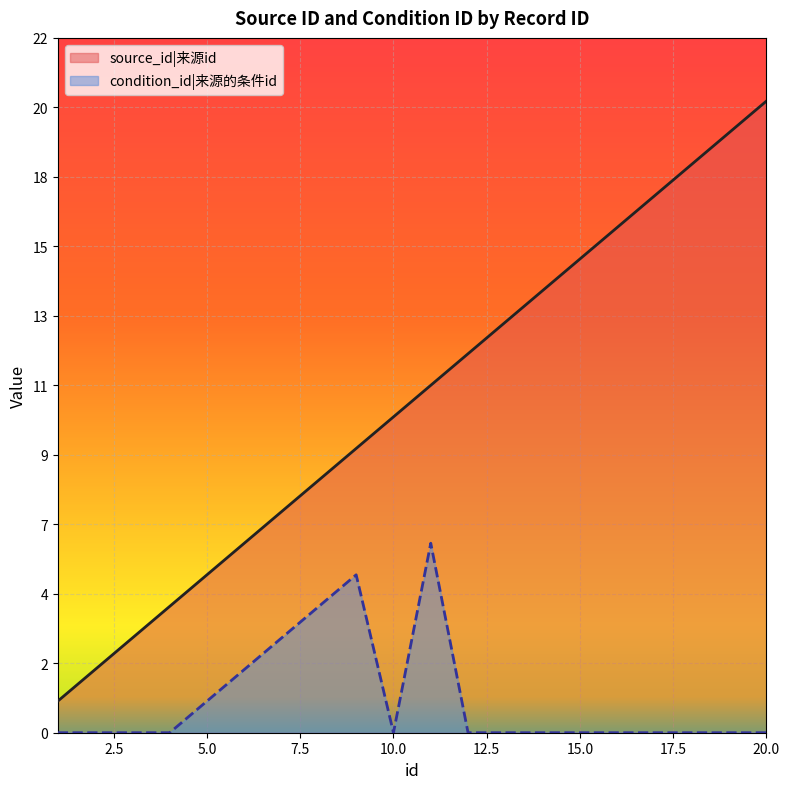

The condition_id series shows 6 at 8. True or false?

False